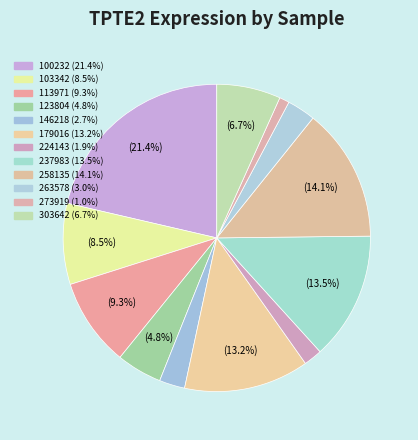

Is there a majority slice in this chart?

No